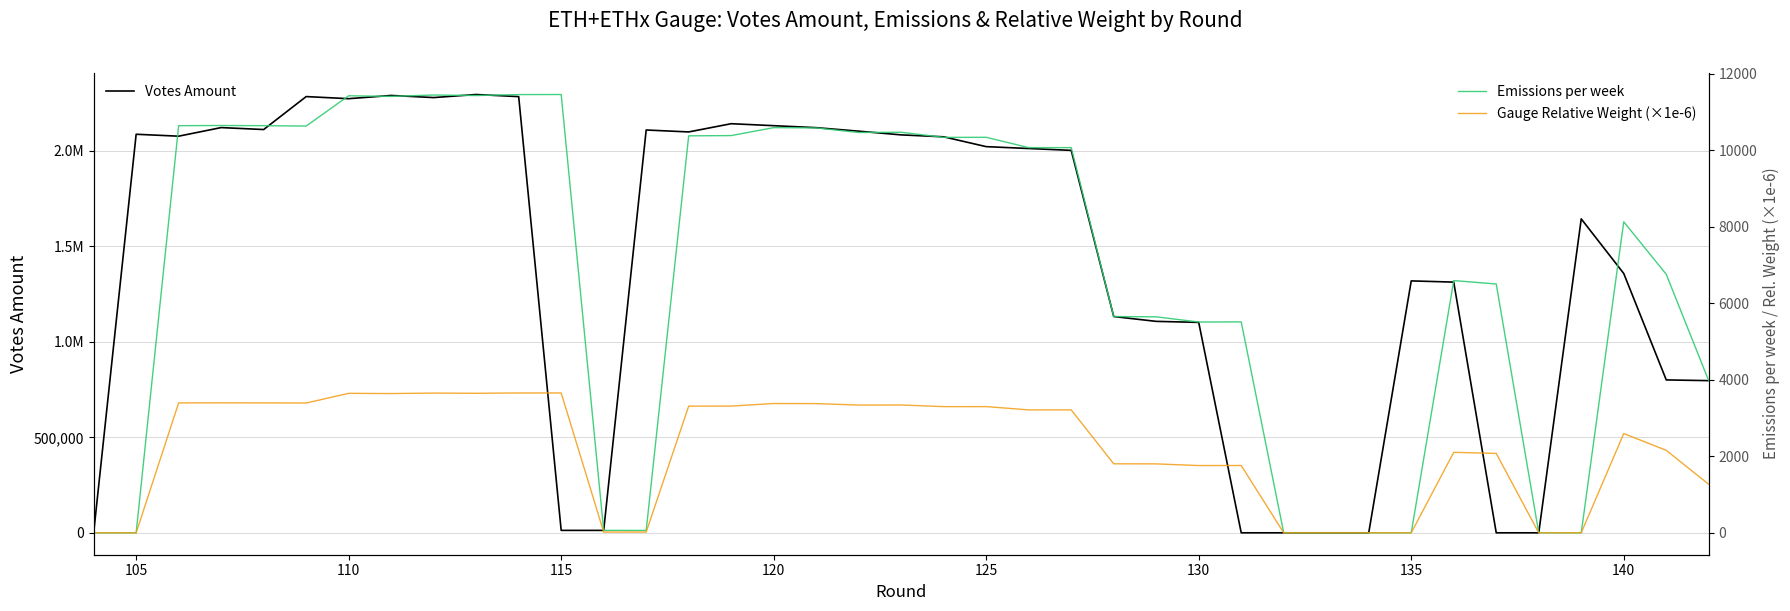

What is the average value of the Emissions per week series?

6901.3